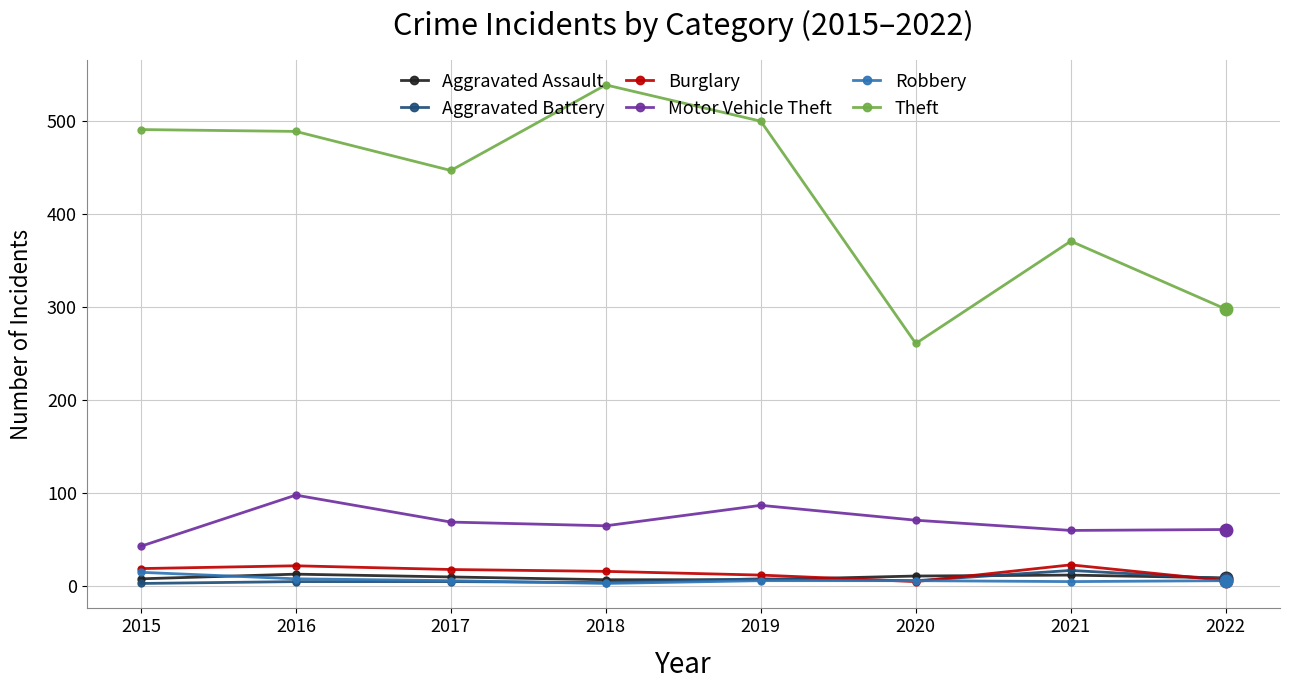

What is the value of the Aggravated Battery point at the 2nd from the left?

5